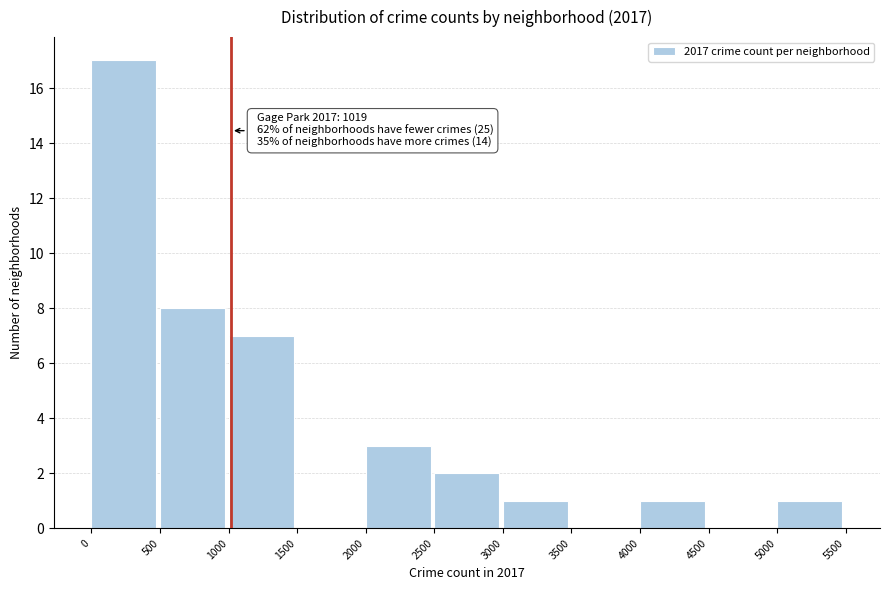

Over which range of the x-axis is the bar tallest?

0 to 500